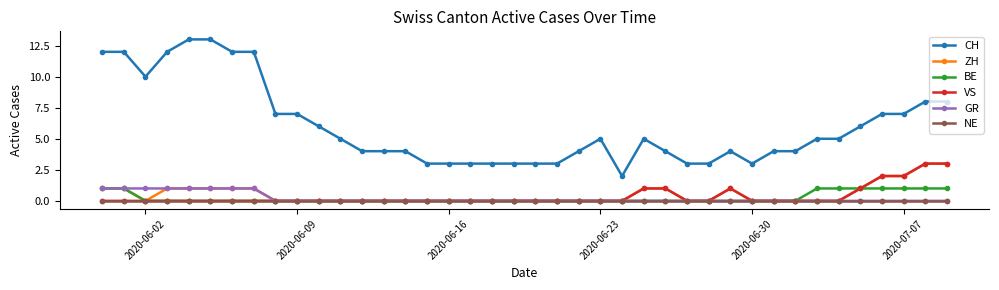

Reading left to right, list all the values displayed in this chart.

CH: 12	12	10	12	13	13	12	12	7	7	6	5	4	4	4	3	3	3	3	3	3	3	4	5	2	5	4	3	3	4	3	4	4	5	5	6	7	7	8	8
ZH: 1	1	0	1	1	1	1	1	0	0	0	0	0	0	0	0	0	0	0	0	0	0	0	0	0	1	1	0	0	1	0	0	0	0	0	1	2	2	3	3
BE: 1	1	0	0	0	0	0	0	0	0	0	0	0	0	0	0	0	0	0	0	0	0	0	0	0	0	0	0	0	0	0	0	0	1	1	1	1	1	1	1
VS: 0	0	0	0	0	0	0	0	0	0	0	0	0	0	0	0	0	0	0	0	0	0	0	0	0	1	1	0	0	1	0	0	0	0	0	1	2	2	3	3
GR: 1	1	1	1	1	1	1	1	0	0	0	0	0	0	0	0	0	0	0	0	0	0	0	0	0	0	0	0	0	0	0	0	0	0	0	0	0	0	0	0
NE: 0	0	0	0	0	0	0	0	0	0	0	0	0	0	0	0	0	0	0	0	0	0	0	0	0	0	0	0	0	0	0	0	0	0	0	0	0	0	0	0